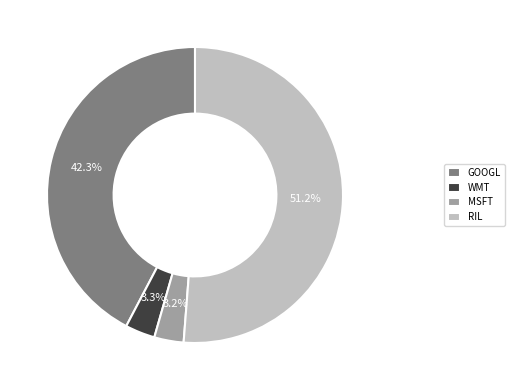

What is the total percentage of GOOGL and WMT?

45.6%